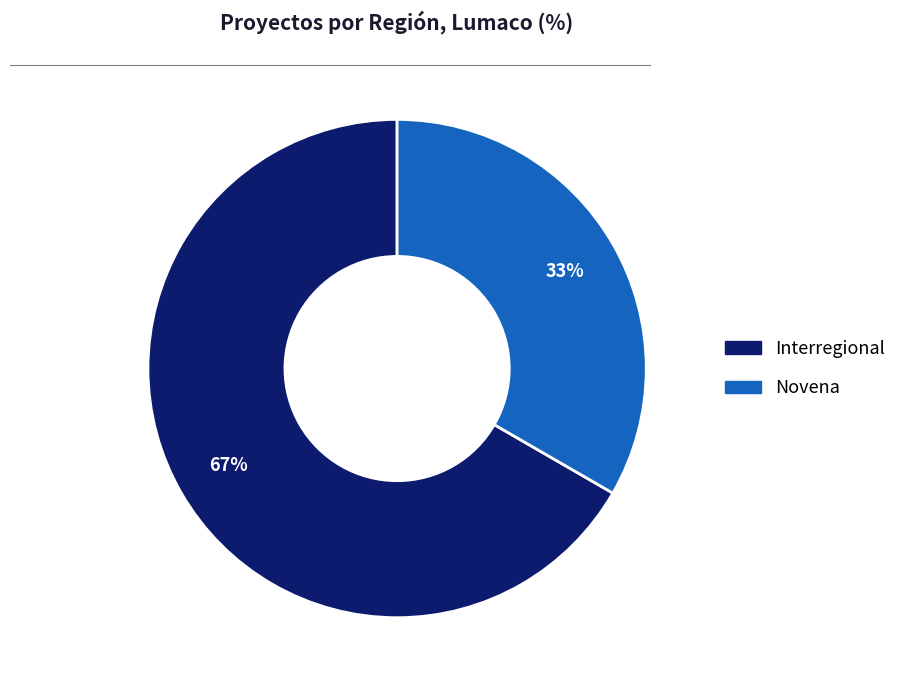

Is it true that Novena is 44% of the pie?

False